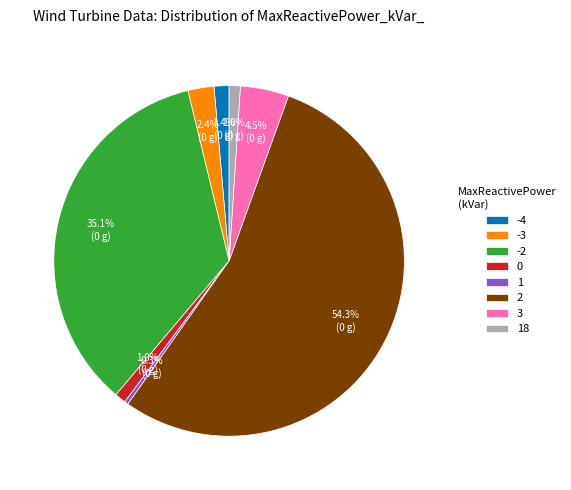

How many segments does this pie chart have?

8